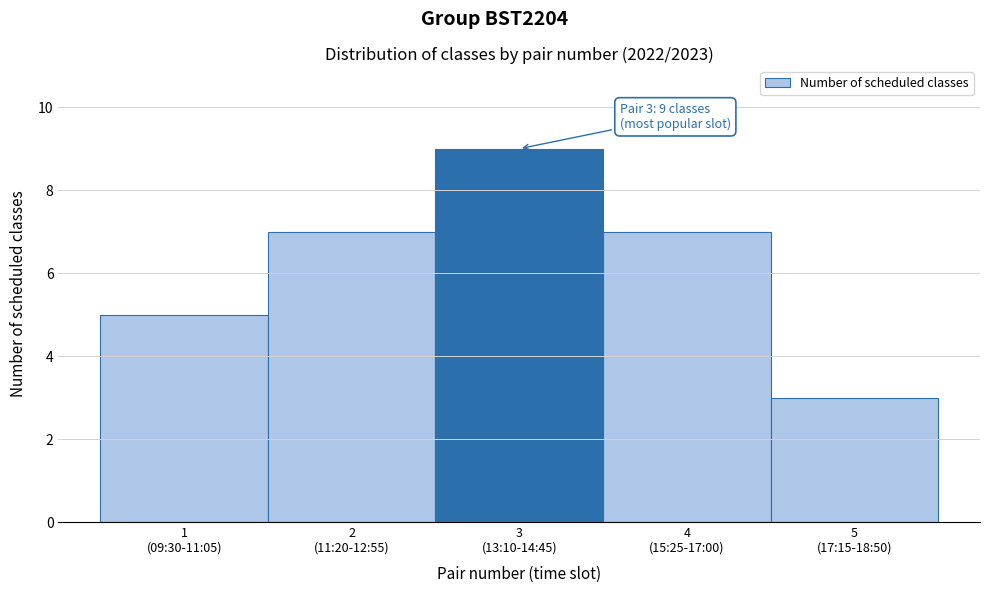

Reading left to right, what are all the values shown in this chart?

5	7	9	7	3